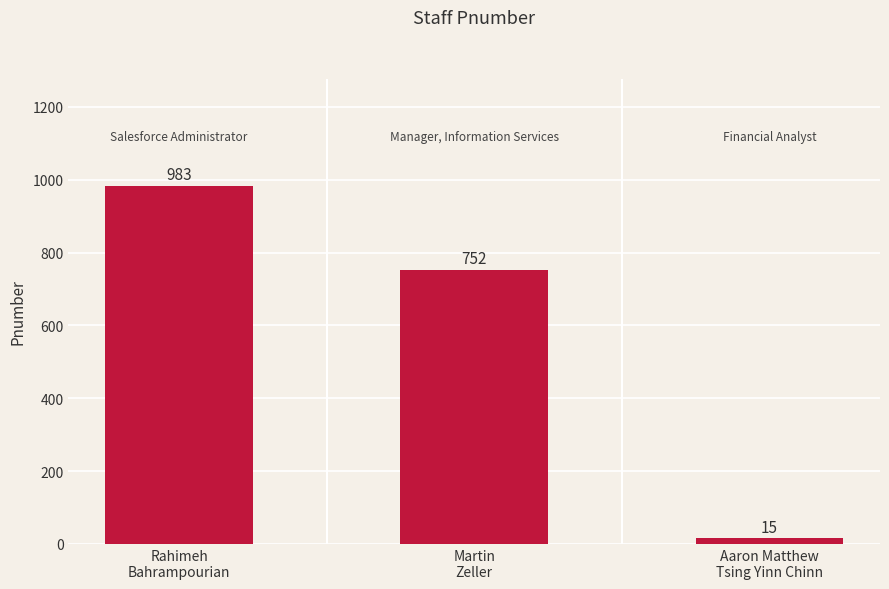

Rank the categories by value from lowest to highest.

Aaron Matthew
Tsing Yinn Chinn, Martin
Zeller, Rahimeh
Bahrampourian